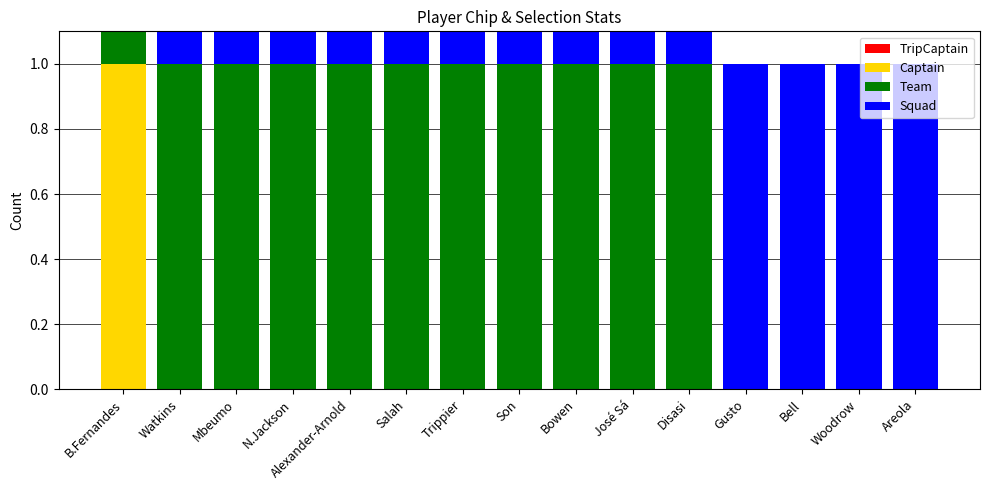

Which series has the largest total across all categories?

Squad